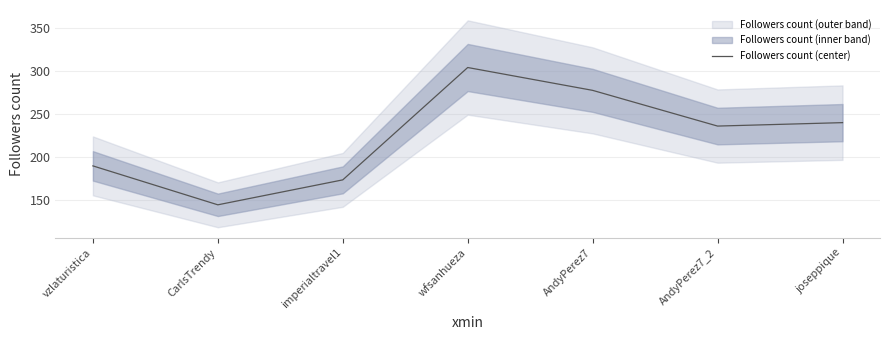

Count the number of categories in the chart.

7